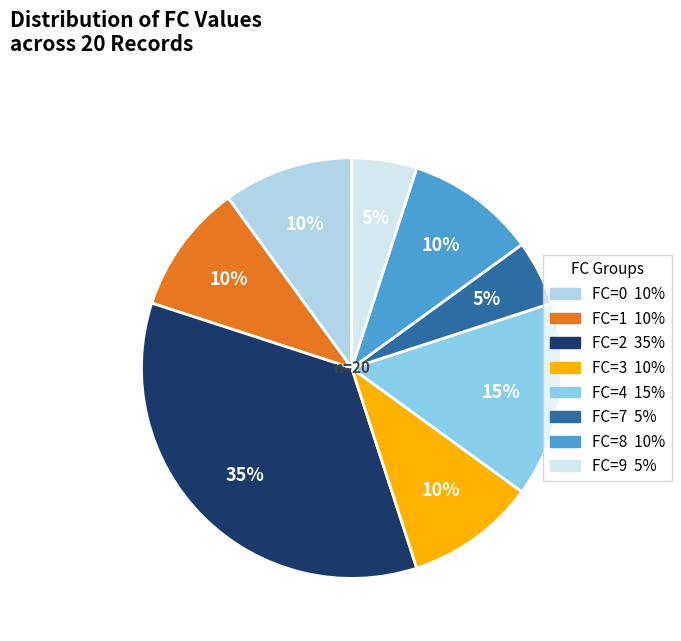

To the nearest percent, what is the difference between the largest and smallest slice percentages?

30%